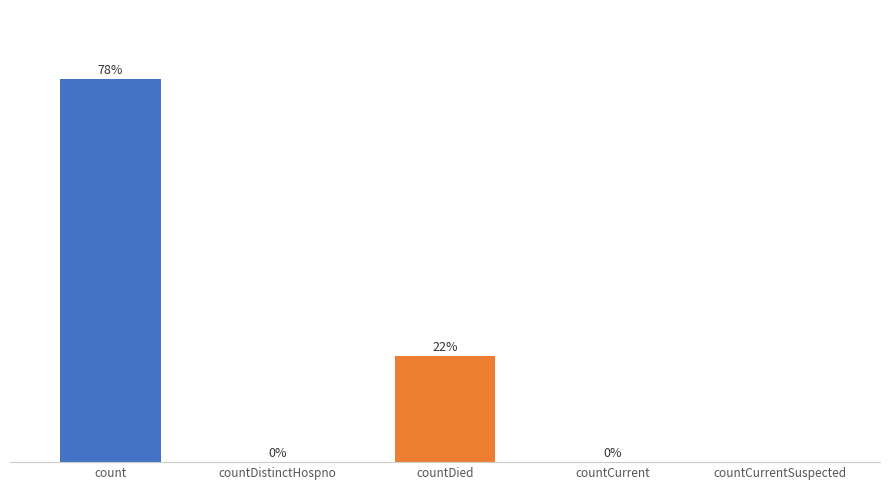

Which has a higher value, countDistinctHospno or count?

count